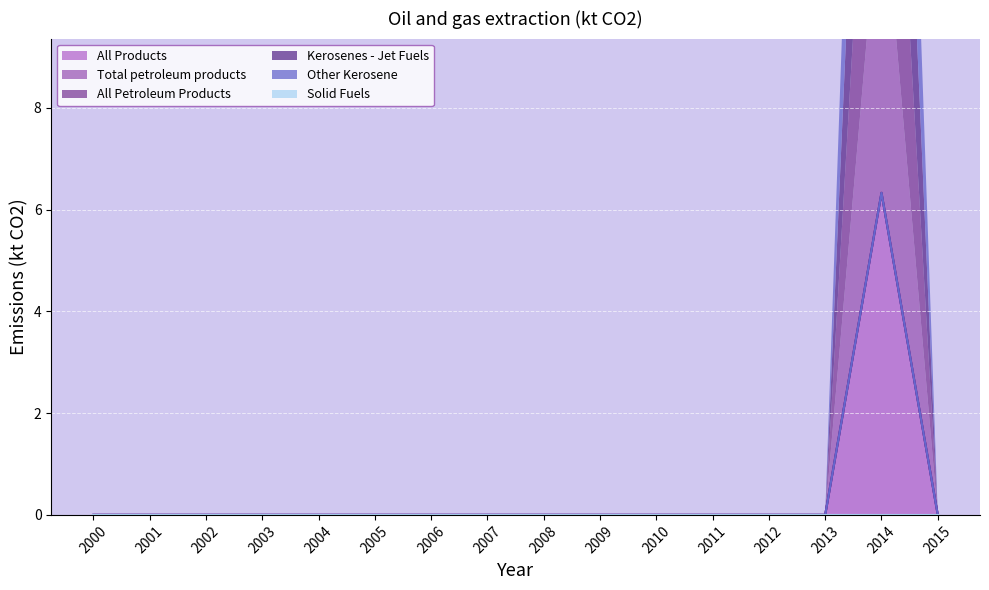

What is the highest value of the Total petroleum products series?

6.3